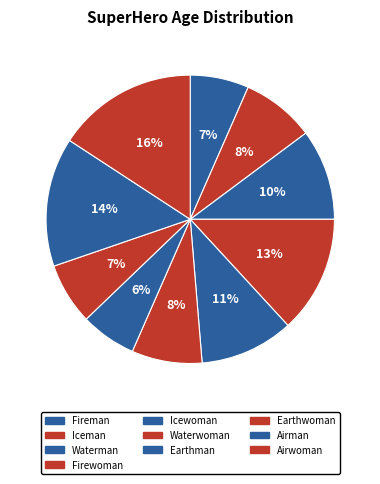

Is the sum of Iceman and Fireman greater than half?

No